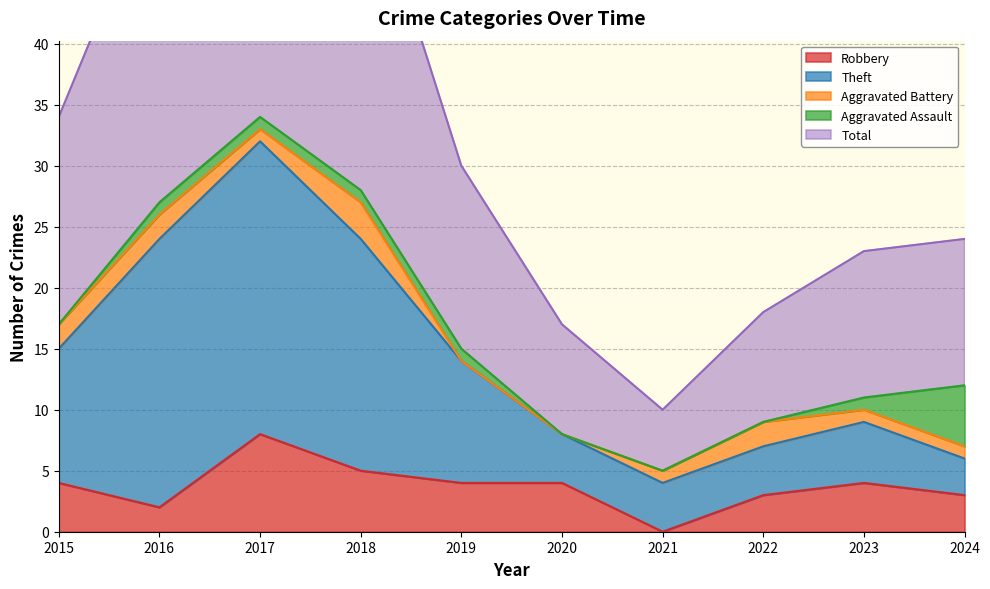

The Robbery series shows 6 at 2020. True or false?

False